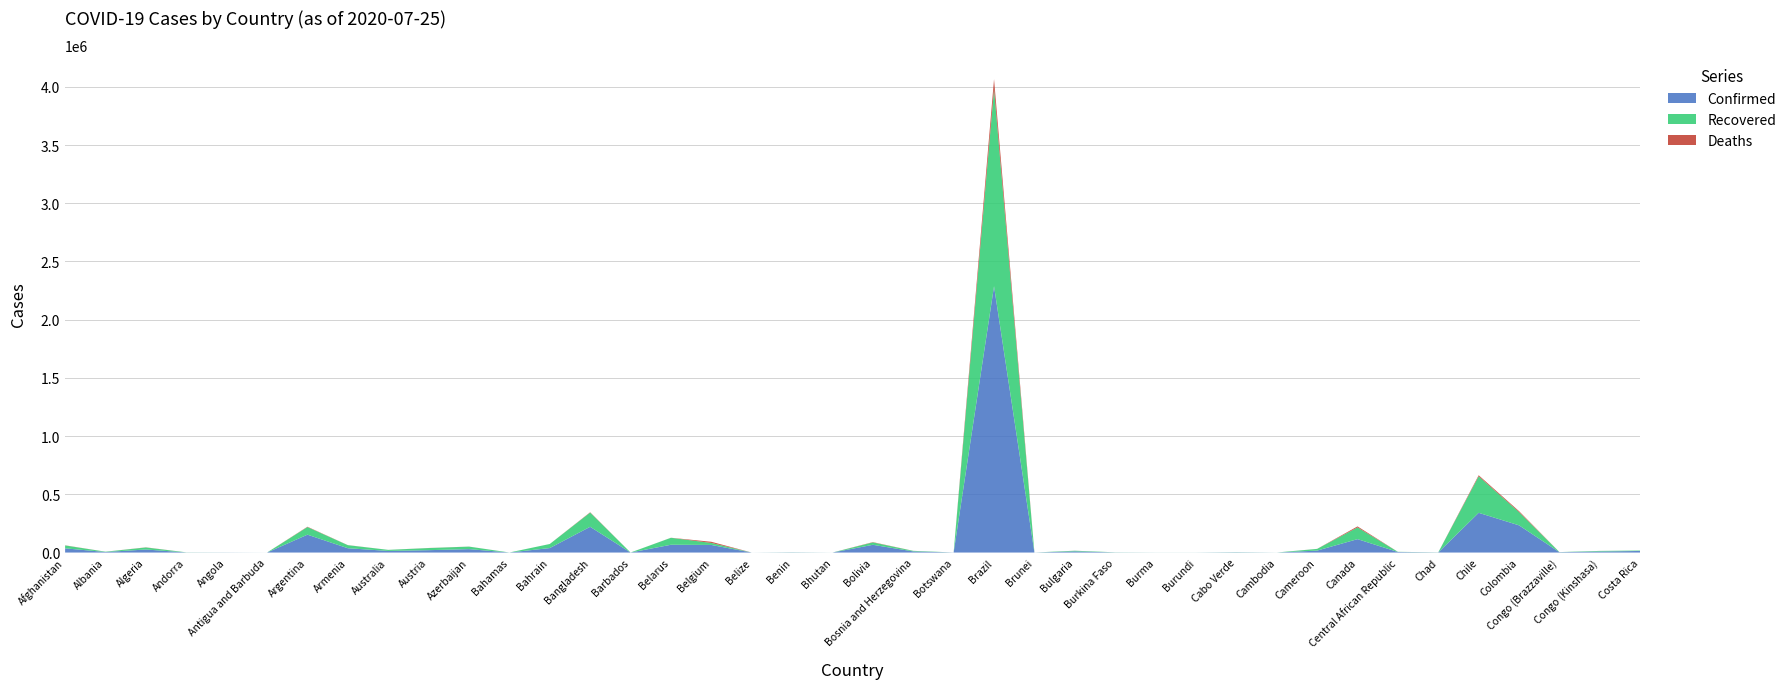

Reading left to right, what are all the values shown in this chart?

Confirmed: Afghanistan=36036	Albania=4570	Algeria=26159	Andorra=897	Angola=880	Antigua and Barbuda=82	Argentina=153520	Armenia=36996	Australia=13950	Austria=20338	Azerbaijan=29312	Bahamas=316	Bahrain=38458	Bangladesh=221178	Barbados=108	Belarus=66846	Belgium=65199	Belize=48	Benin=1694	Bhutan=92	Bolivia=66456	Bosnia and Herzegovina=9767	Botswana=686	Brazil=2287475	Brunei=141	Bulgaria=10123	Burkina Faso=1075	Burma=346	Burundi=345	Cabo Verde=2220	Cambodia=202	Cameroon=16708	Canada=115115	Central African Republic=4593	Chad=915	Chile=341304	Colombia=233541	Congo (Brazzaville)=3038	Congo (Kinshasa)=8767	Costa Rica=13669
Recovered: Afghanistan=24793	Albania=2608	Algeria=17369	Andorra=803	Angola=241	Antigua and Barbuda=60	Argentina=65447	Armenia=26243	Australia=9017	Austria=18124	Azerbaijan=21547	Bahamas=91	Bahrain=34826	Bangladesh=122090	Barbados=94	Belarus=59755	Belgium=17394	Belize=26	Benin=918	Bhutan=85	Bolivia=20614	Bosnia and Herzegovina=4555	Botswana=52	Brazil=1693214	Brunei=138	Bulgaria=5252	Burkina Faso=920	Burma=286	Burundi=270	Cabo Verde=1216	Cambodia=142	Cameroon=14539	Canada=100504	Central African Republic=1483	Chad=805	Chile=313696	Colombia=113864	Congo (Brazzaville)=756	Congo (Kinshasa)=5109	Costa Rica=3505
Deaths: Afghanistan=1248	Albania=128	Algeria=1136	Andorra=52	Angola=35	Antigua and Barbuda=3	Argentina=2807	Armenia=700	Australia=145	Austria=712	Azerbaijan=400	Bahamas=11	Bahrain=136	Bangladesh=2874	Barbados=7	Belarus=524	Belgium=9817	Belize=2	Benin=34	Bhutan=0	Bolivia=2473	Bosnia and Herzegovina=280	Botswana=1	Brazil=85238	Brunei=3	Bulgaria=337	Burkina Faso=53	Burma=6	Burundi=1	Cabo Verde=22	Cambodia=0	Cameroon=385	Canada=8923	Central African Republic=59	Chad=75	Chile=8914	Colombia=7975	Congo (Brazzaville)=51	Congo (Kinshasa)=201	Costa Rica=87